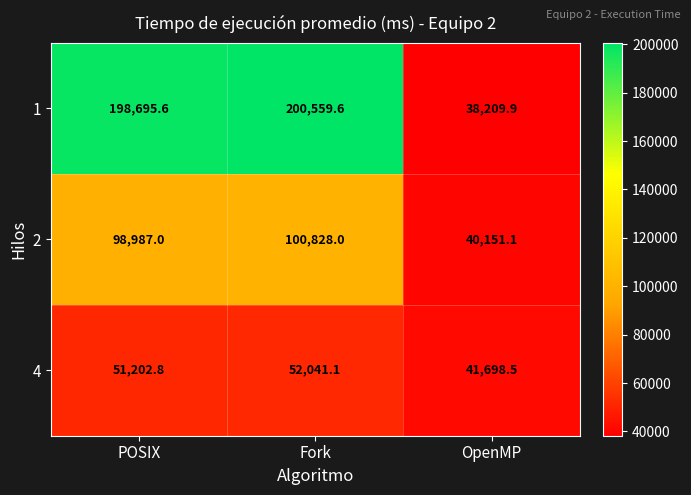

Where is 1 nearest to the value 119384?

POSIX